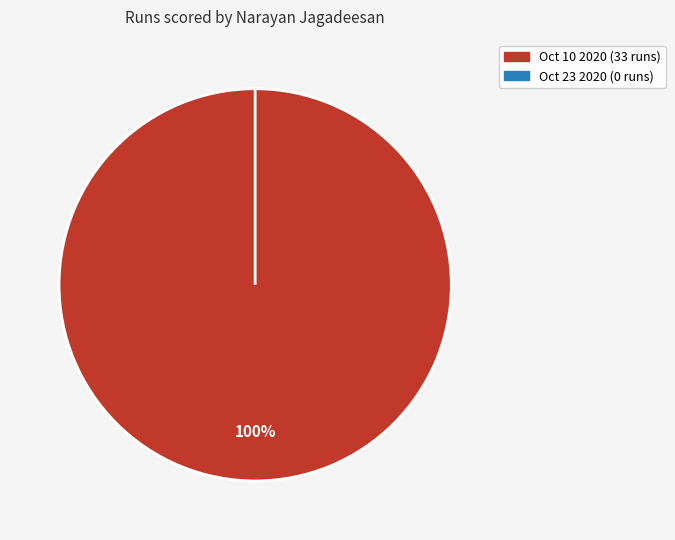

To the nearest percent, what is the difference between the largest and smallest slice percentages?

100%